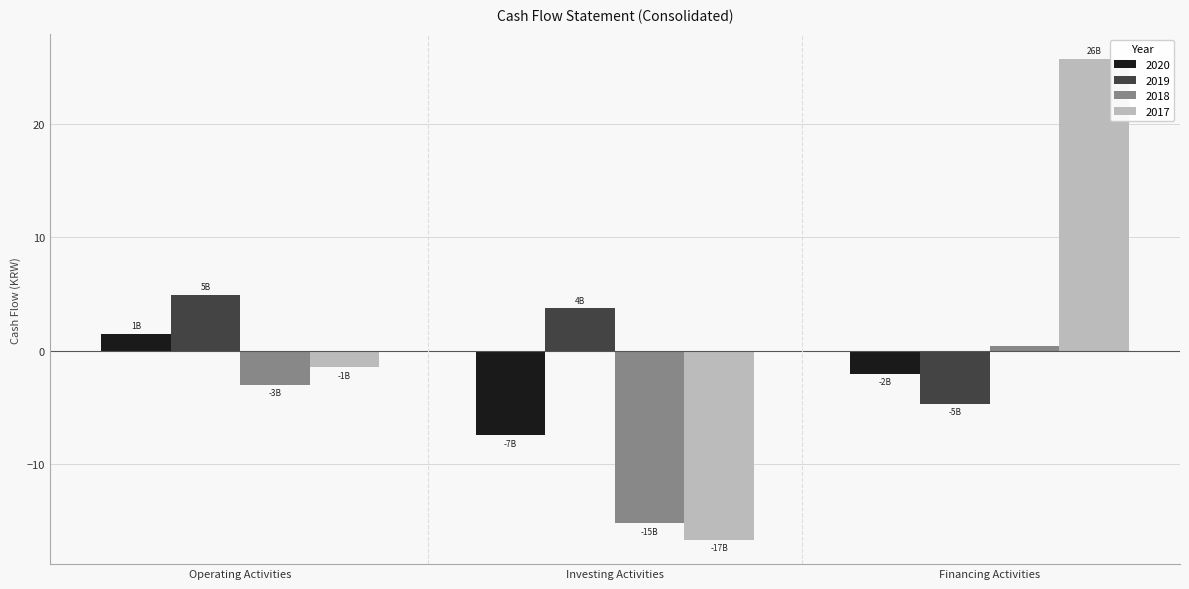

At which label does 2019 reach its peak?

Operating Activities